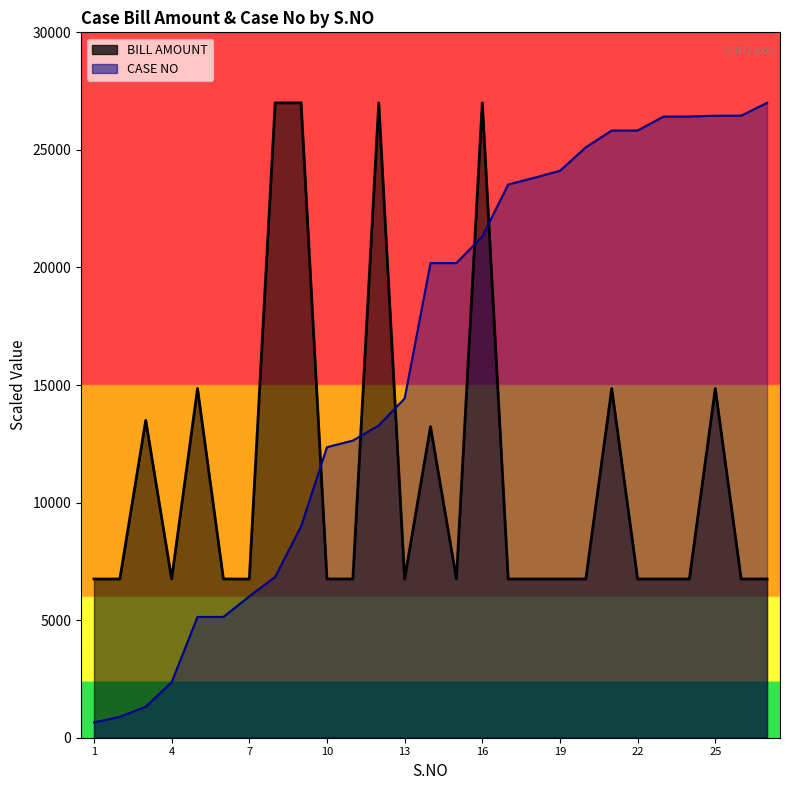

Reading left to right, extract all data points from this chart.

BILL AMOUNT: 6750.0	6750.0	13500.0	6750.0	14850.0	6750.0	6750.0	27000.0	27000.0	6750.0	6750.0	27000.0	6750.0	13230.0	6750.0	27000.0	6750.0	6750.0	6750.0	6750.0	14850.0	6750.0	6750.0	6750.0	14850.0	6750.0	6750.0
CASE NO: 651.3	888.9	1320.8	2361.7	5137.2	5137.2	6015.1	6839.6	8991.9	12356.4	12637.2	13282.6	14429.2	20185.6	20185.6	21316.1	23526.8	23811.7	24110.7	25111.4	25823.2	25823.2	26418.1	26419.1	26455.4	26455.4	27000.0